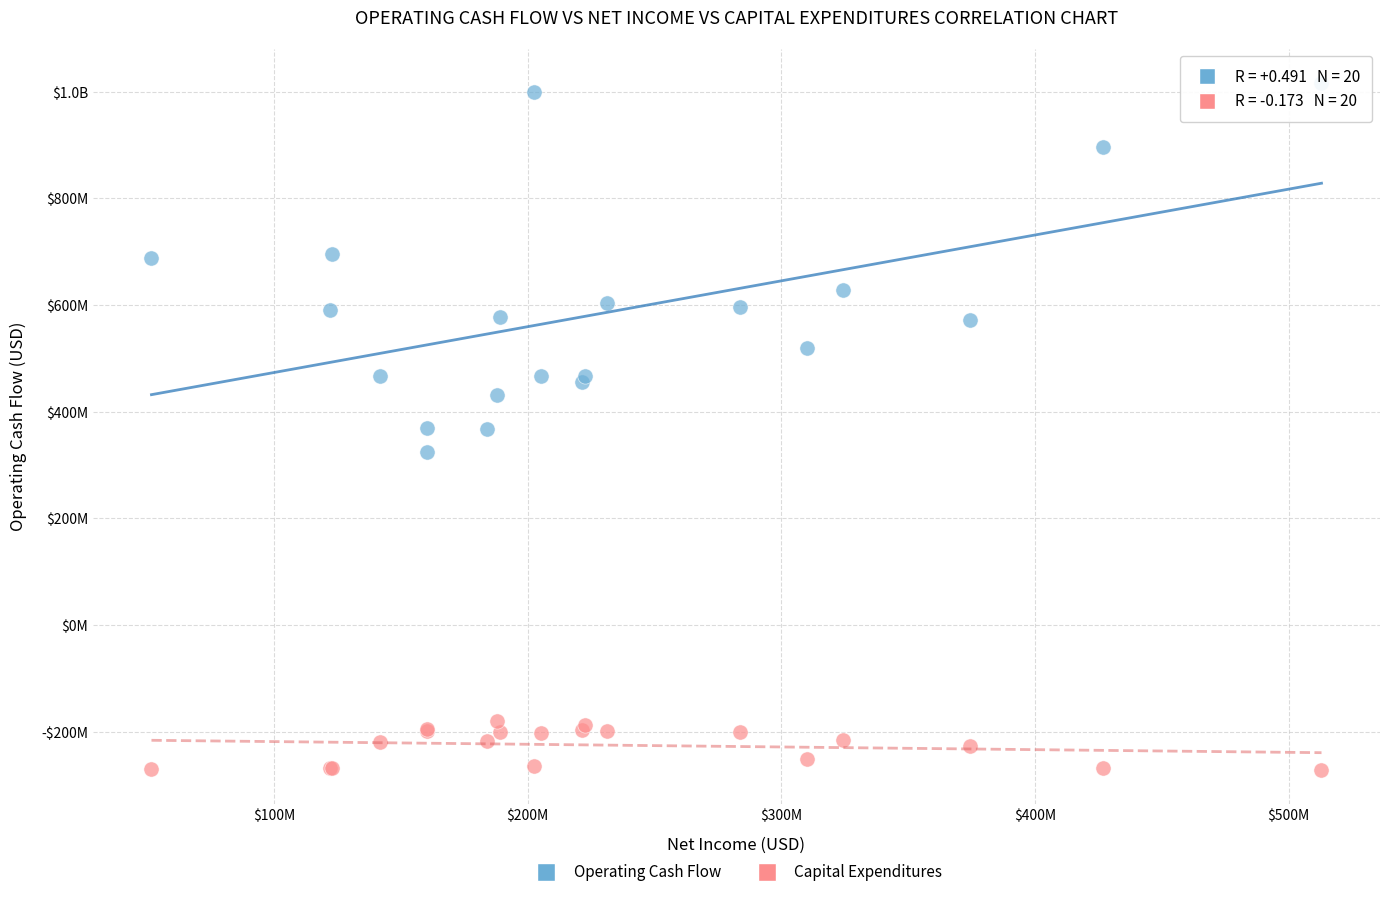

What are all the series names shown in the legend?

Operating Cash Flow, Capital Expenditures